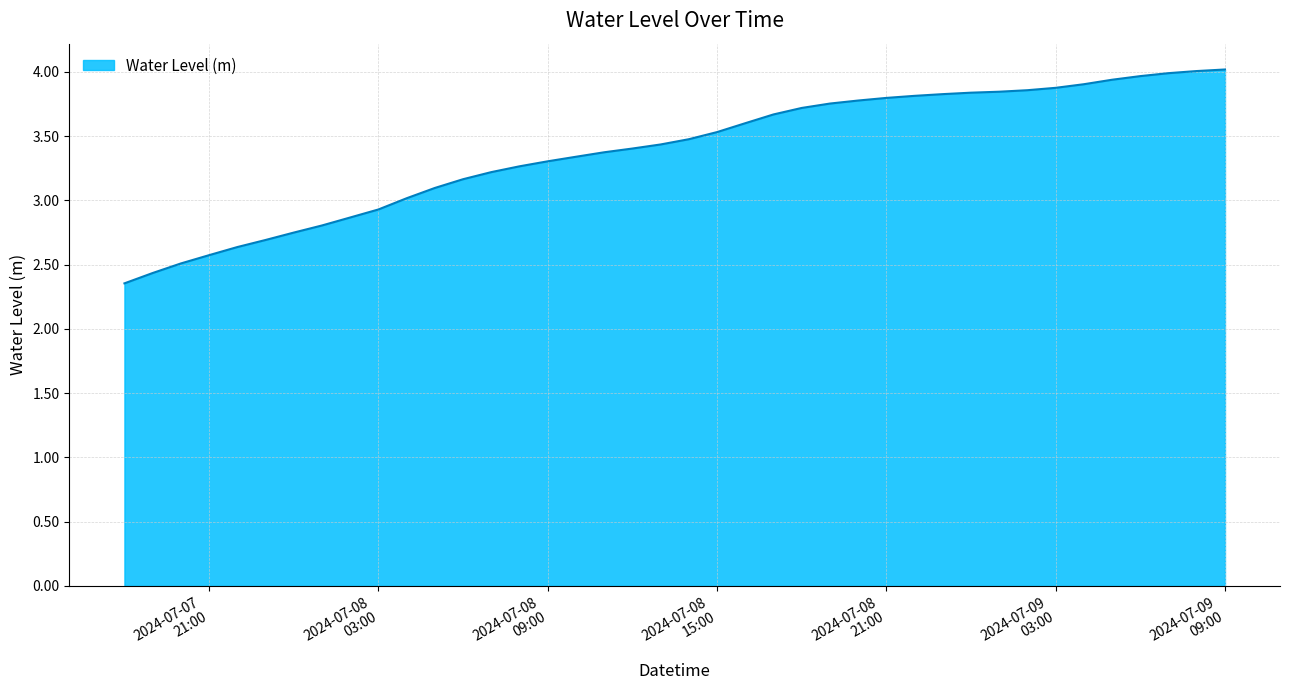

What is the greatest value displayed?

4.0